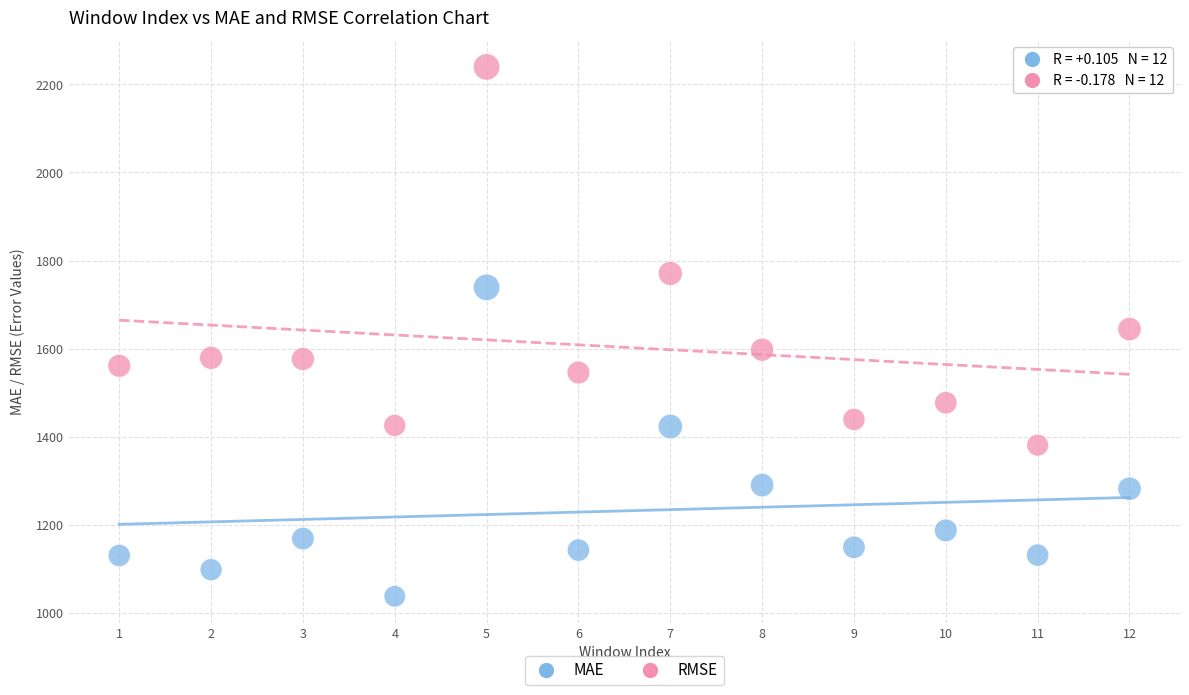

Which series has the largest Y range (max minus min)?

RMSE